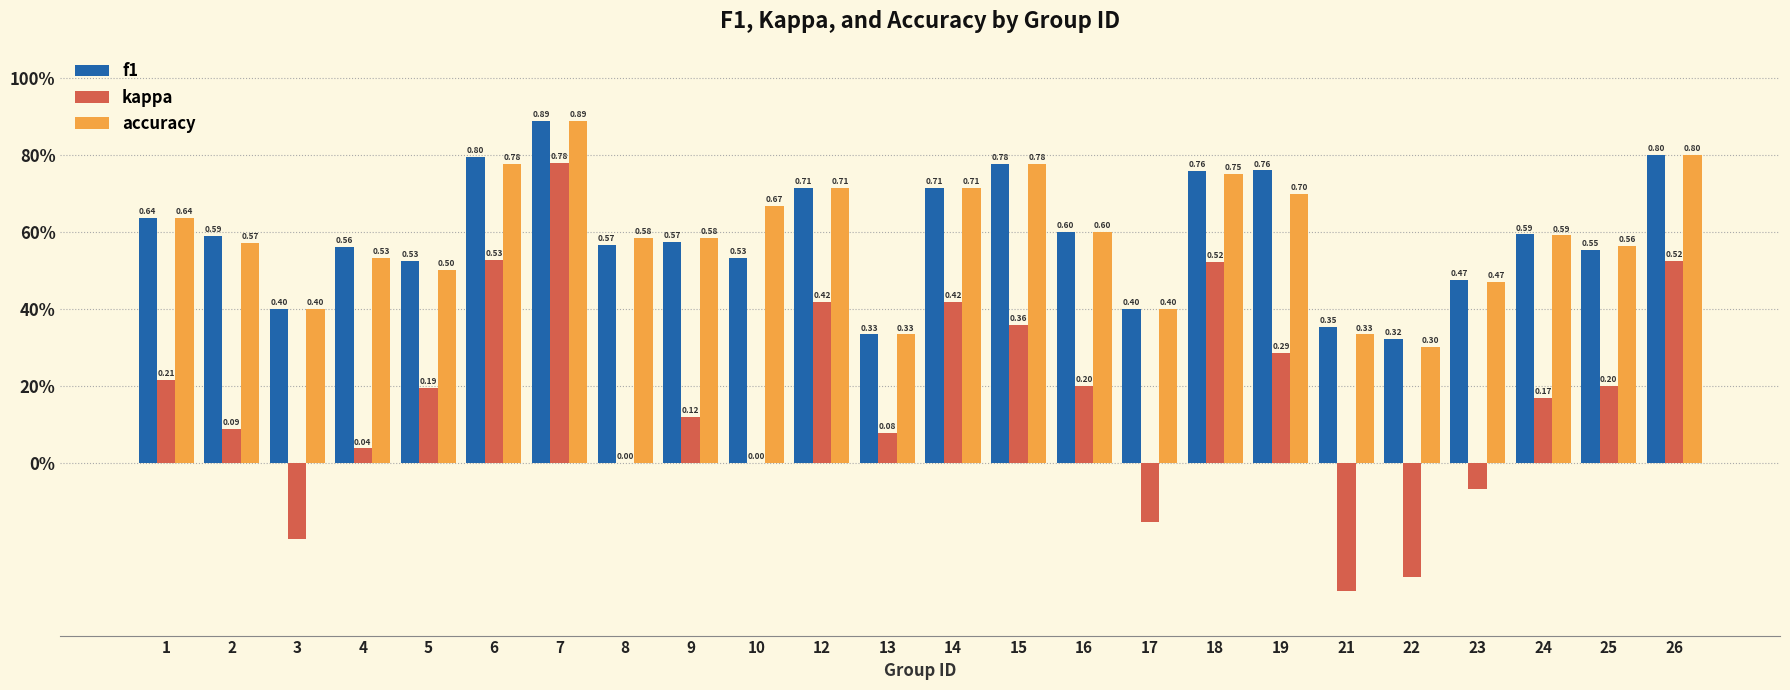

How many groups of bars are there?

24